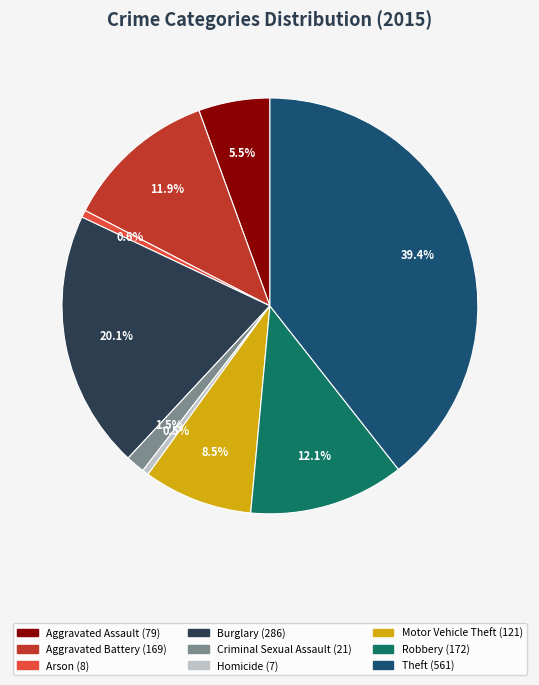

How many segments does this pie chart have?

9